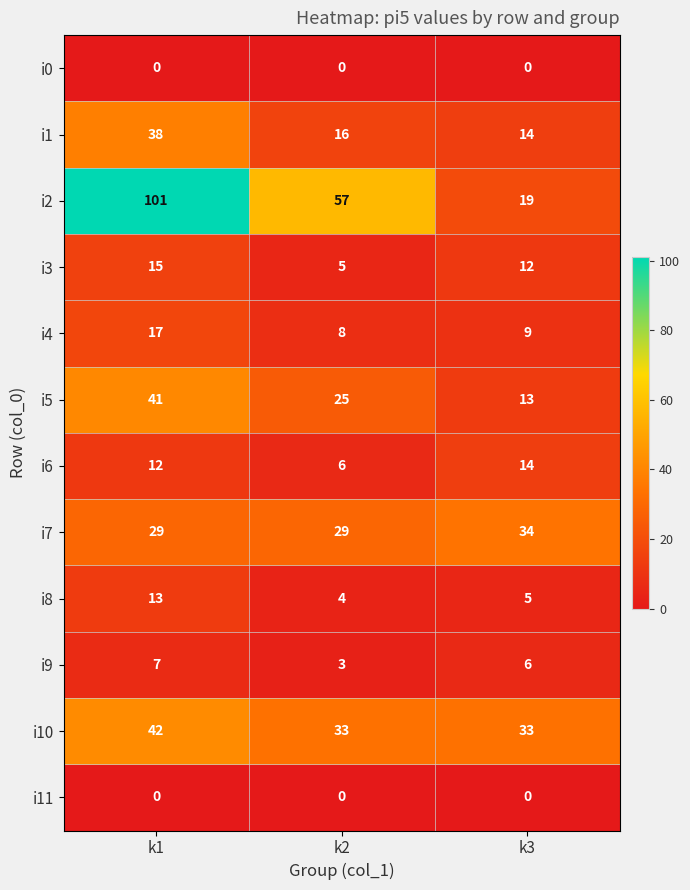

What is the approximate value of i3 at k1?

15